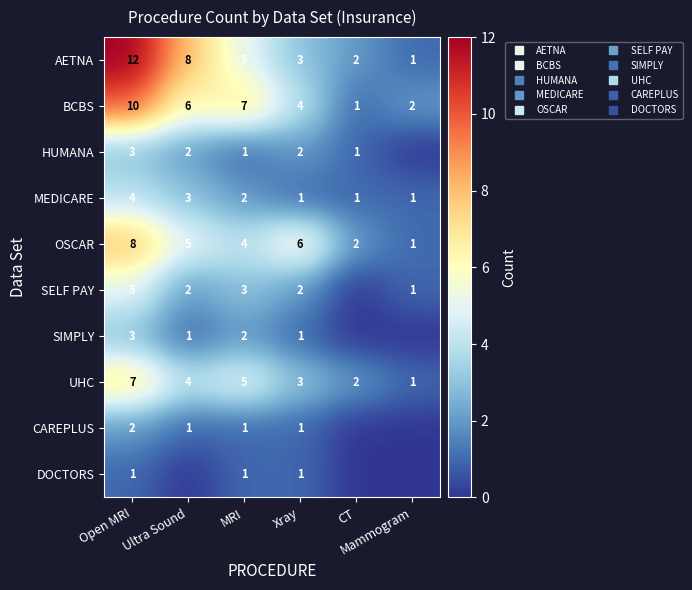

What is the difference between the maximum and minimum values in the AETNA series?

11